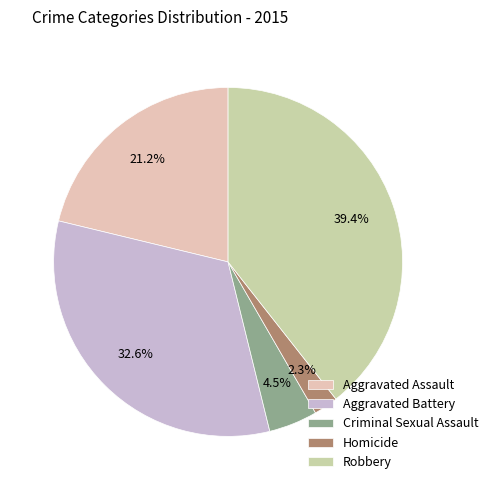

Rank the categories by value from highest to lowest.

Robbery, Aggravated Battery, Aggravated Assault, Criminal Sexual Assault, Homicide